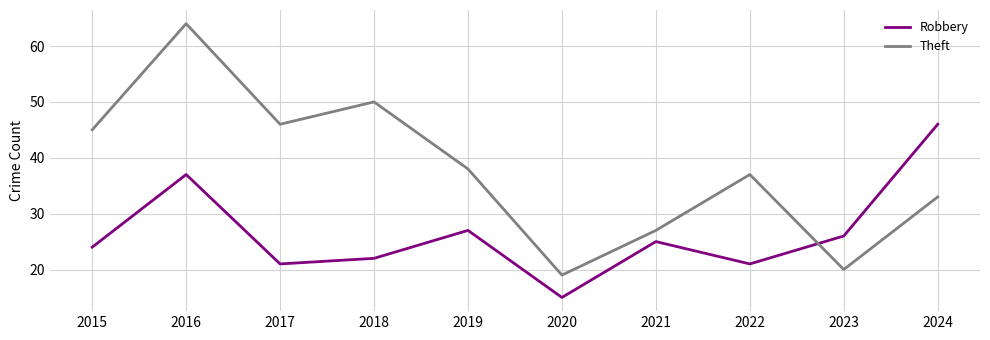

Where is Theft nearest to the value 41?

2019